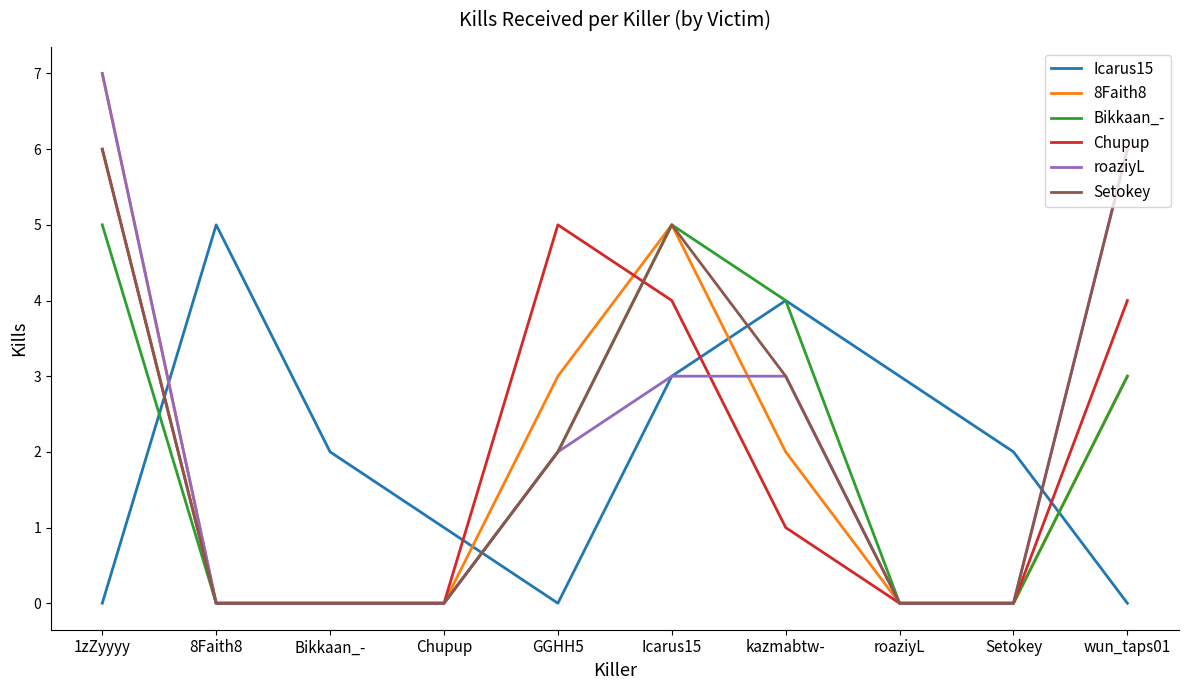

What is the spread (max minus min) of values at Setokey?

2